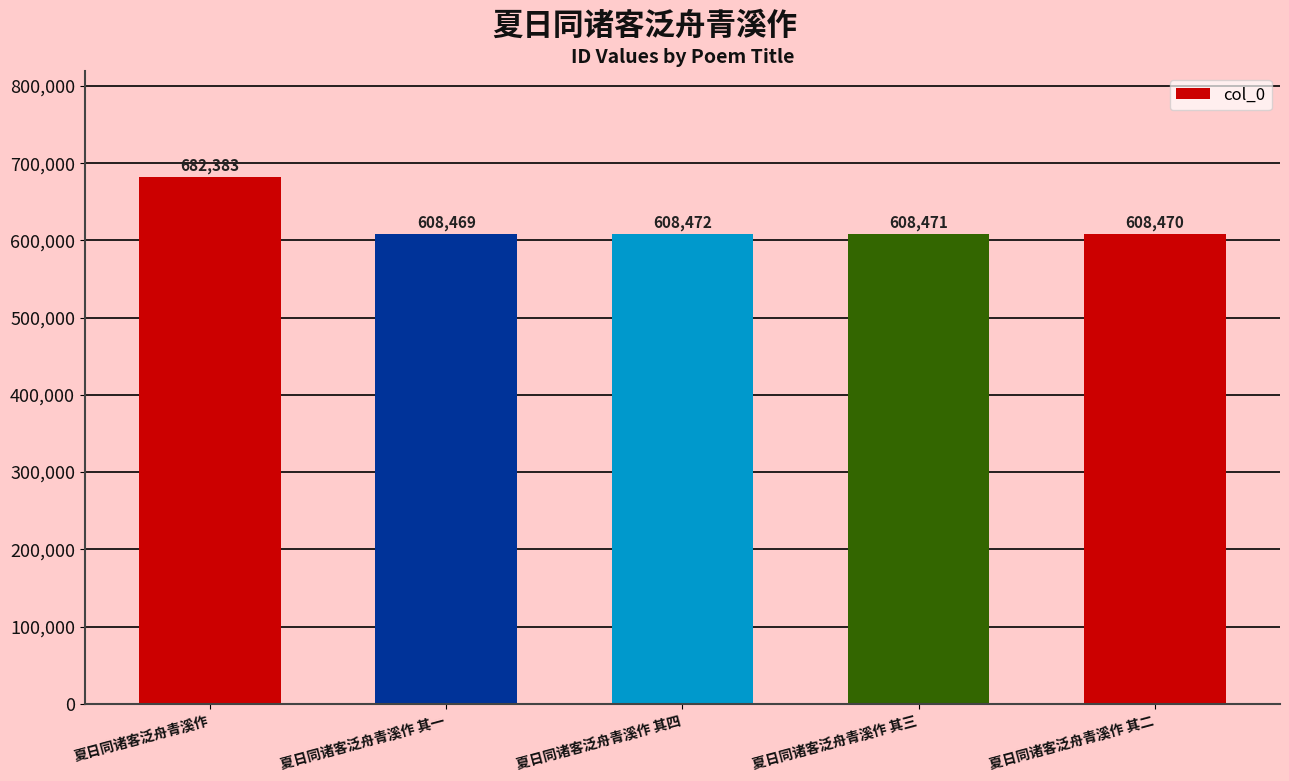

List the labels in order of value, largest first.

夏日同诸客泛舟青溪作, 夏日同诸客泛舟青溪作 其四, 夏日同诸客泛舟青溪作 其三, 夏日同诸客泛舟青溪作 其二, 夏日同诸客泛舟青溪作 其一